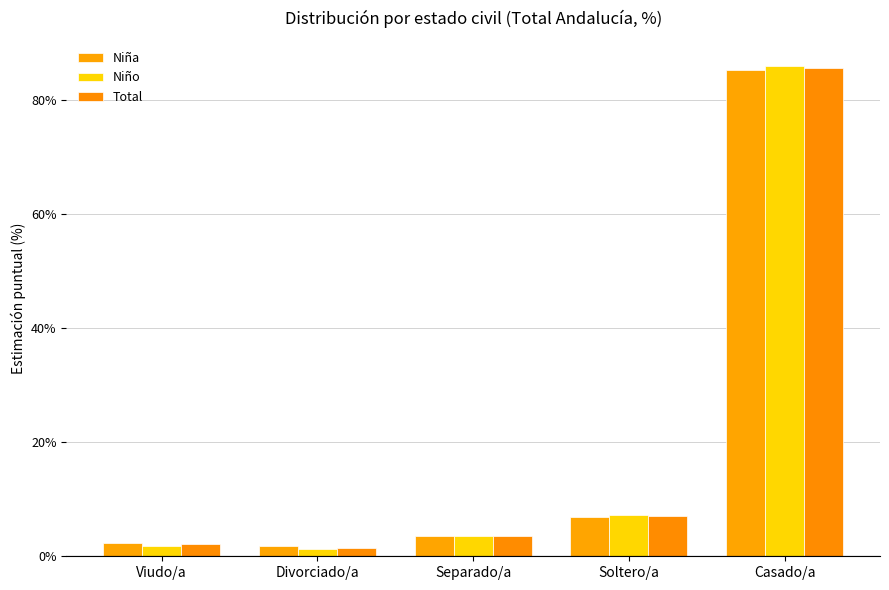

How many data points in Niña are above 3?

3